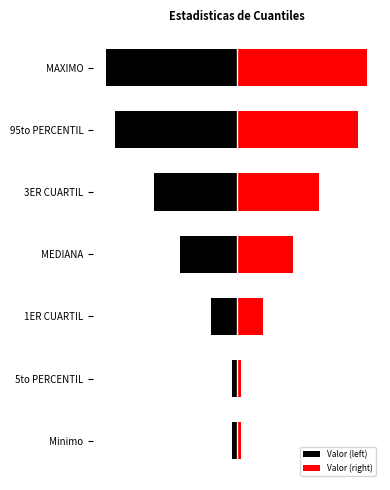

True or false: Valor (right) has a value of 18 at MEDIANA.

False